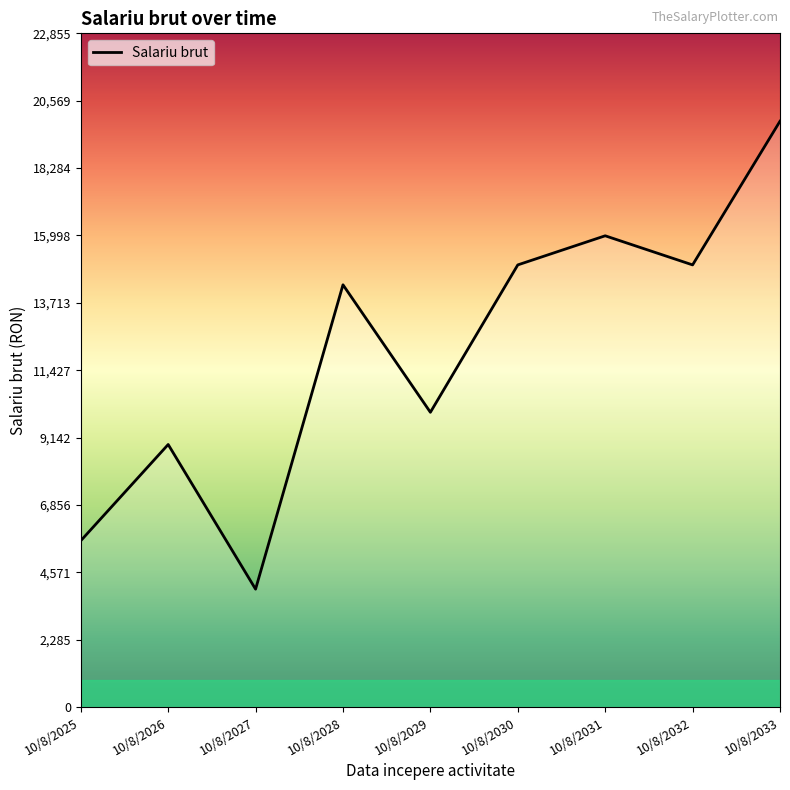

At which category does the data reach its first local valley?

10/8/2027